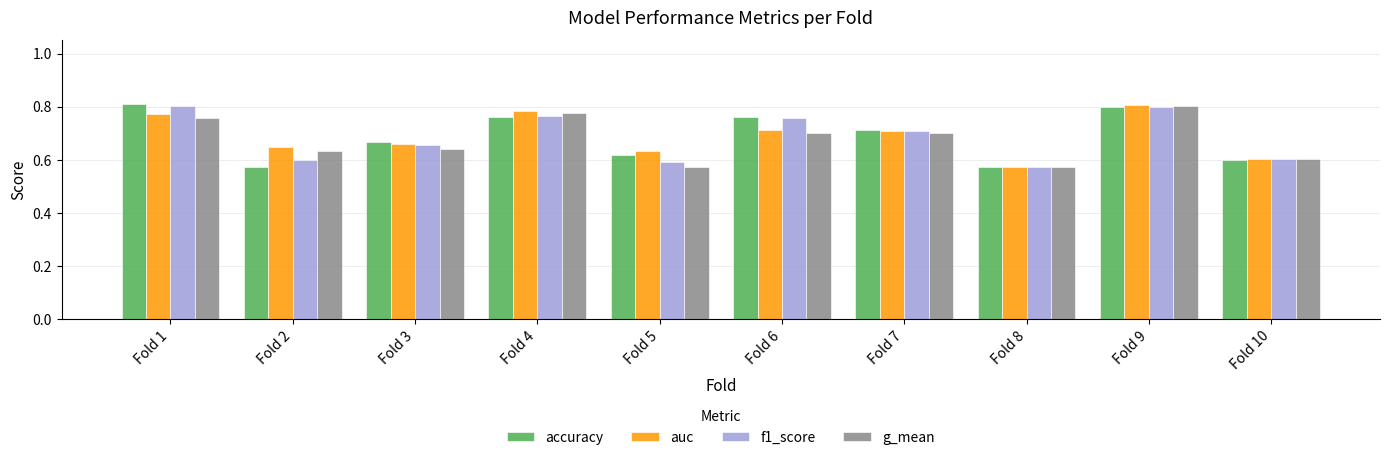

Between Fold 3 and Fold 7, which series saw the biggest shift?

g_mean